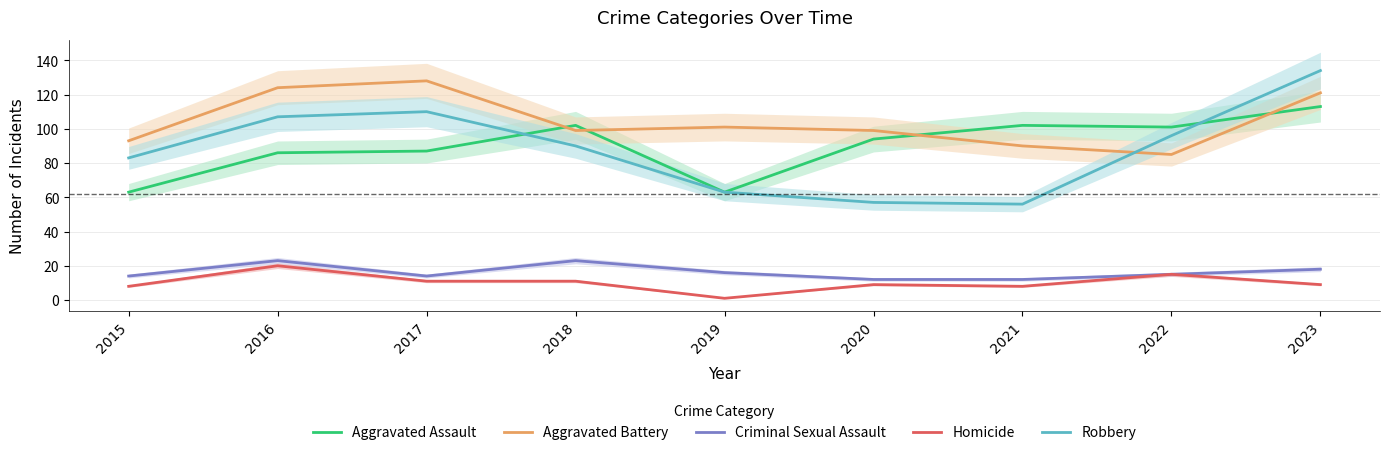

Which series has the largest range (max minus min)?

Robbery